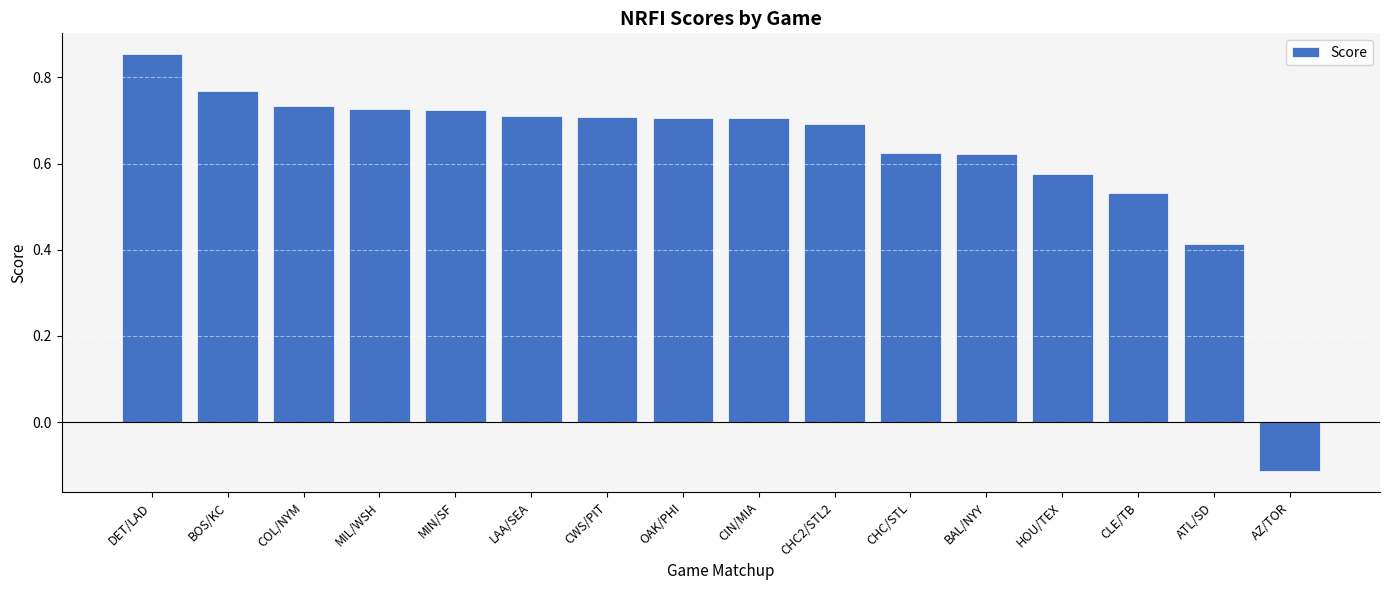

What is the change in value from CIN/MIA to ATL/SD?

-0.3